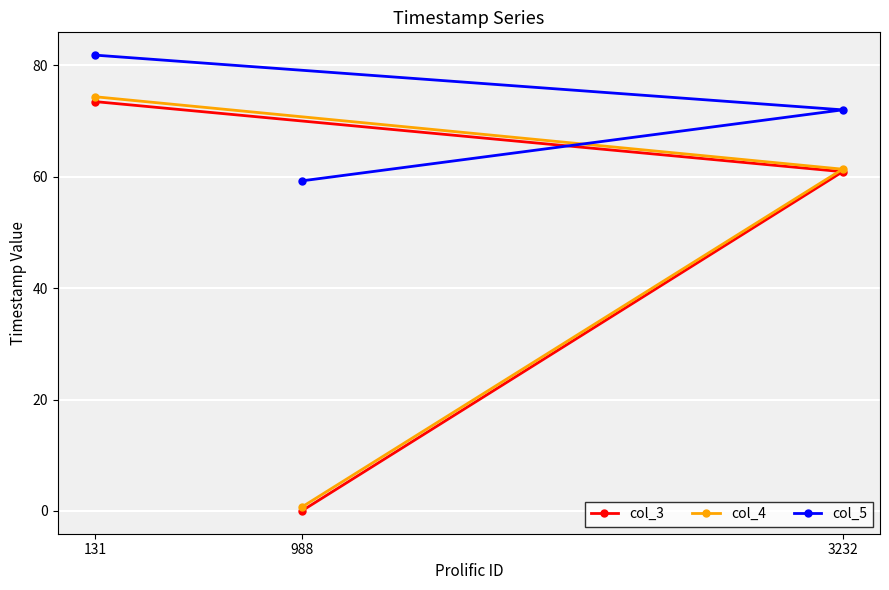

At how many categories does at least one series exceed 6?

3